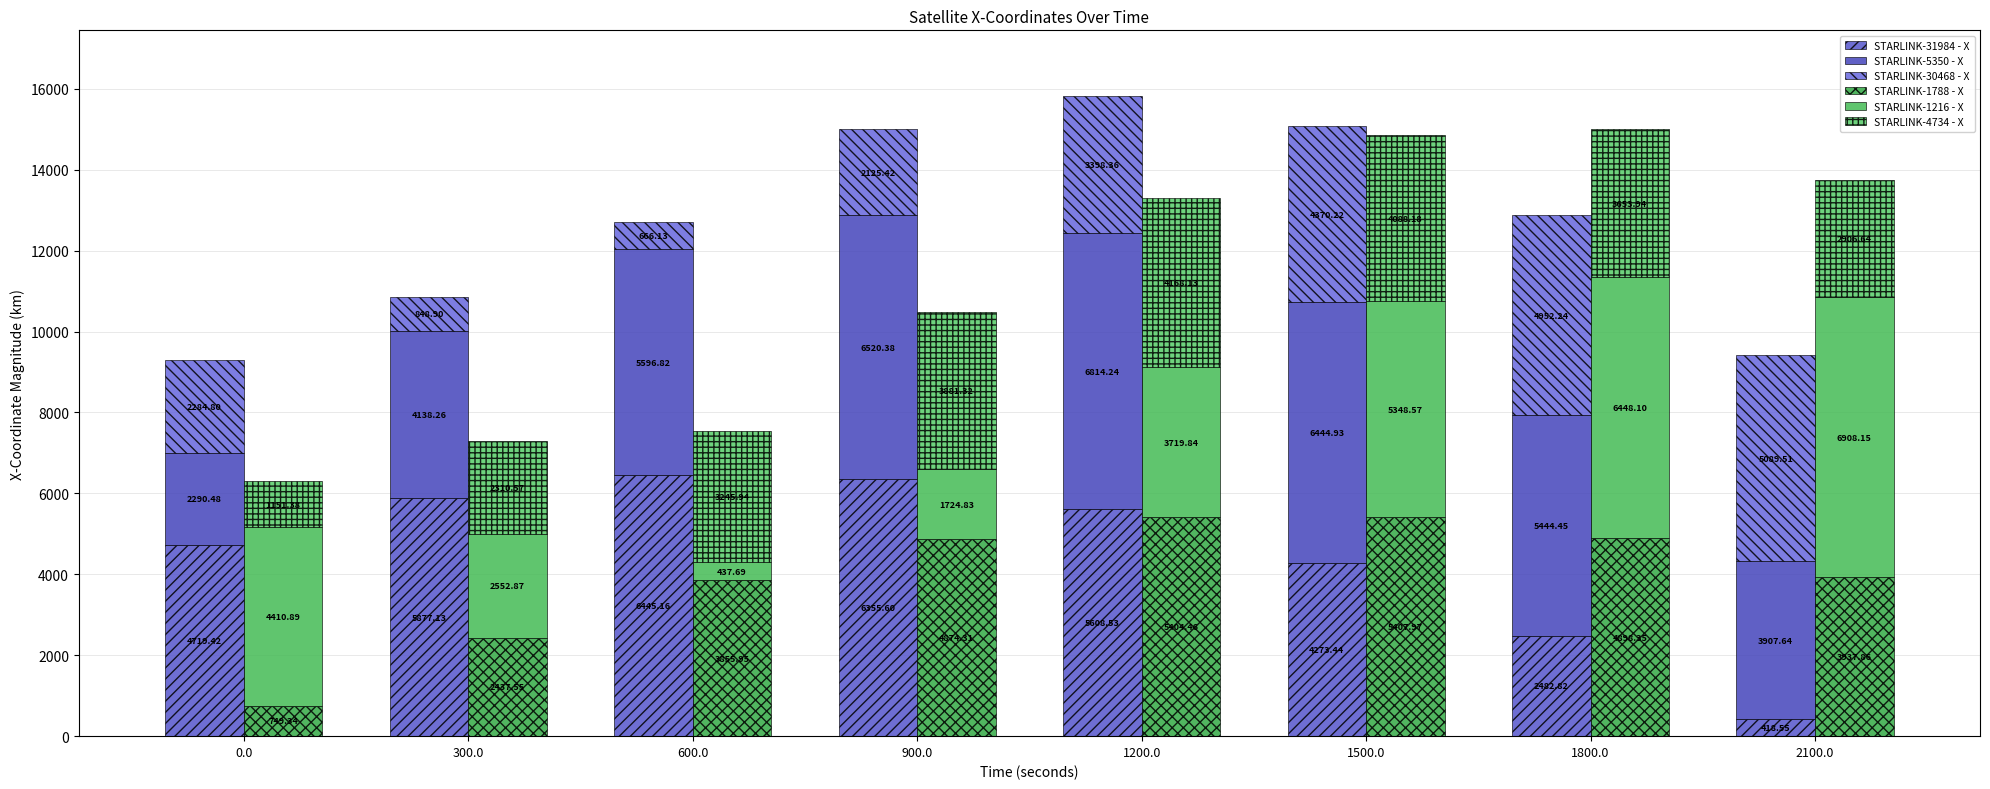

Reading right to left, extract all data points from this chart.

STARLINK-31984 - X: 418.6	2482.8	4273.4	5608.5	6355.6	6445.2	5877.1	4719.4
STARLINK-5350 - X: 3907.6	5444.5	6444.9	6814.2	6520.4	5596.8	4138.3	2290.5
STARLINK-30468 - X: 5089.5	4952.2	4370.2	3398.4	2125.4	666.1	848.9	2284.8
STARLINK-1788 - X: 3937.9	4898.3	5408.0	5404.5	4874.3	3856.0	2437.5	749.3
STARLINK-1216 - X: 6908.1	6448.1	5348.6	3719.8	1724.8	437.7	2552.9	4410.9
STARLINK-4734 - X: 2906.6	3653.9	4088.2	4168.1	3881.3	3245.9	2310.6	1151.4